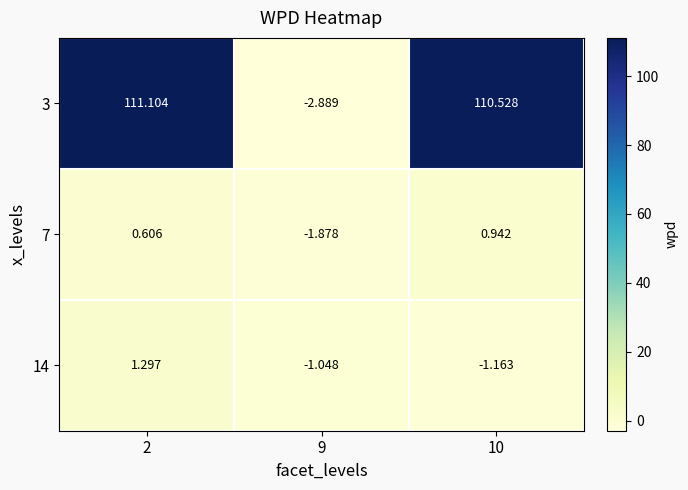

Is the value of 3 at 2 greater than the value of 7 at 10?

Yes